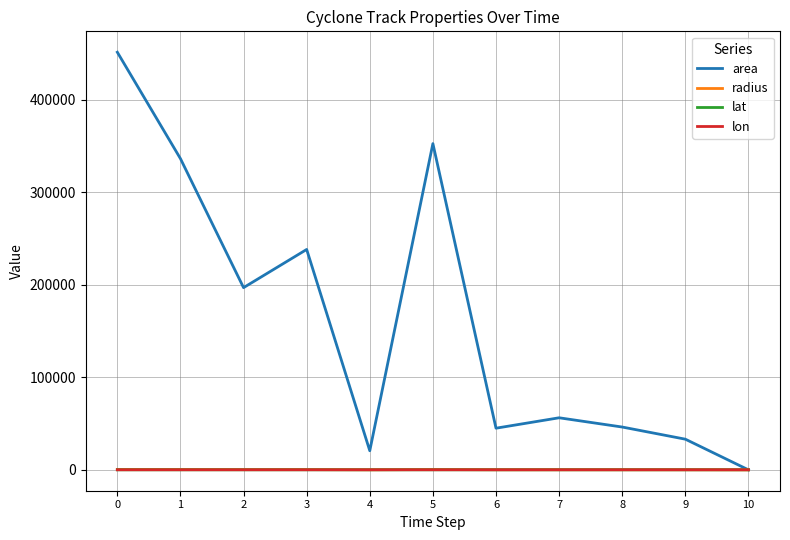

What is the sum of the radius values at 1 and 2?

577.5